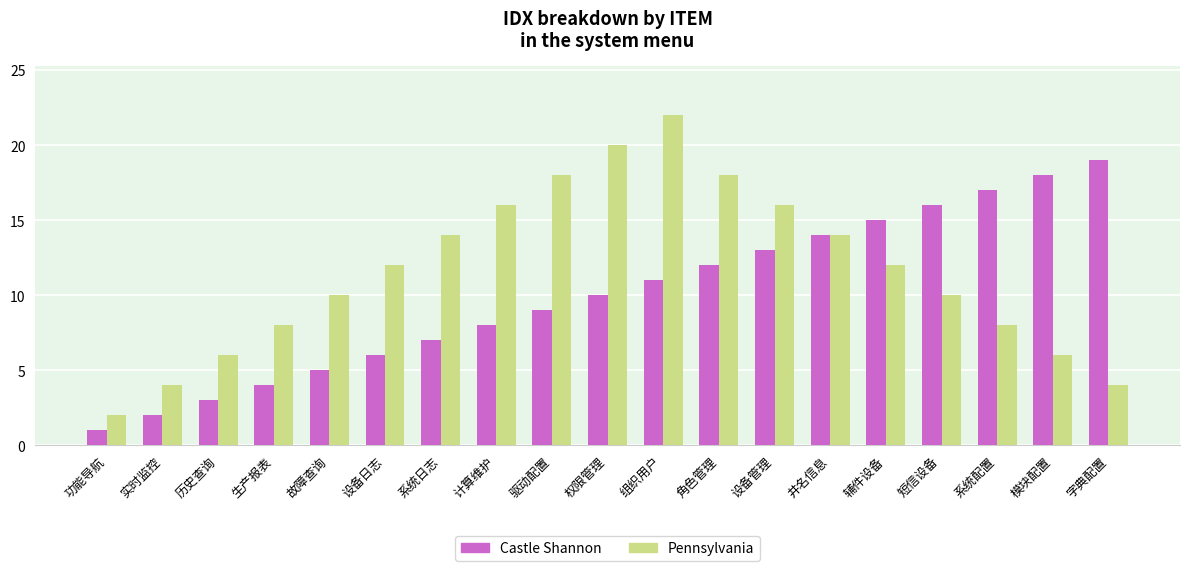

Reading left to right, list all the values displayed in this chart.

Castle Shannon: 1	2	3	4	5	6	7	8	9	10	11	12	13	14	15	16	17	18	19
Pennsylvania: 2	4	6	8	10	12	14	16	18	20	22	18	16	14	12	10	8	6	4